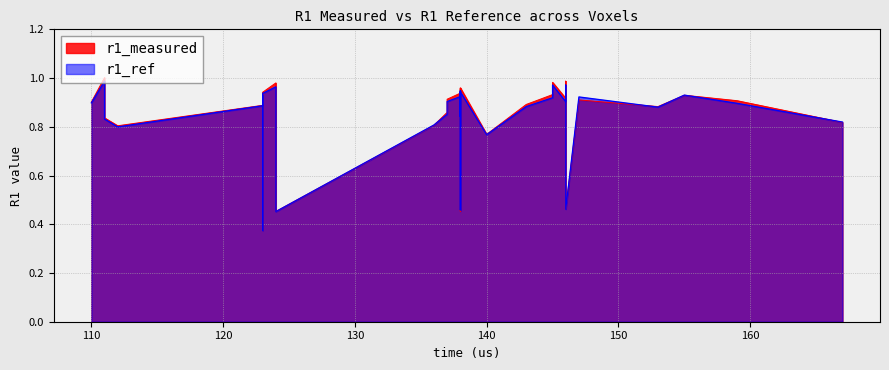

Reading right to left, transcribe all the data shown in this chart.

r1_measured: 39=0.5	38=0.5	37=0.4	36=0.5	35=1.0	34=0.9	33=0.8	32=0.9	31=0.9	30=1.0	29=0.9	28=0.8	27=0.8	26=0.8	25=0.8	24=1.0	23=0.9	22=0.9	21=0.8	20=0.8	19=0.9	18=1.0	17=0.9	16=0.9	15=0.9	14=0.9	13=1.0	12=1.0	11=0.9	10=0.9	9=0.9	8=0.9	7=0.9	6=0.9	5=0.9	4=0.9	3=1.0	2=0.9	1=0.9	0=0.9
r1_ref: 39=0.5	38=0.5	37=0.4	36=0.5	35=0.9	34=0.9	33=0.8	32=0.9	31=0.9	30=1.0	29=0.9	28=0.8	27=0.8	26=0.8	25=0.8	24=1.0	23=0.9	22=0.9	21=0.8	20=0.8	19=0.9	18=0.9	17=0.9	16=0.9	15=0.9	14=0.9	13=1.0	12=0.9	11=0.9	10=0.9	9=0.9	8=0.9	7=0.9	6=0.9	5=0.9	4=0.9	3=1.0	2=0.9	1=0.9	0=0.9